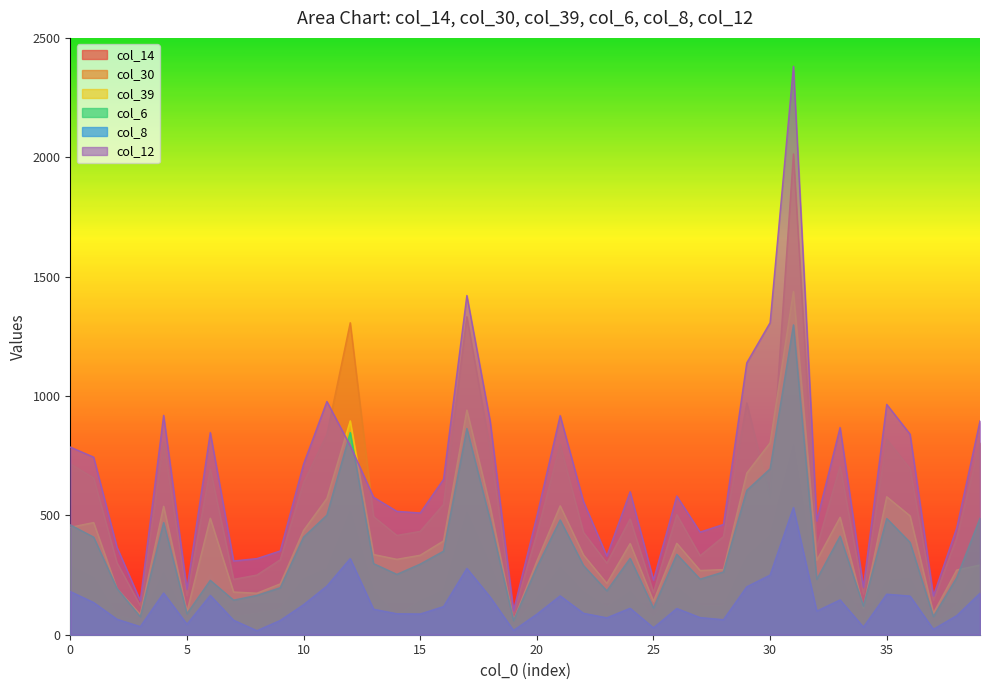

How many values in the col_12 series are below 581?

20